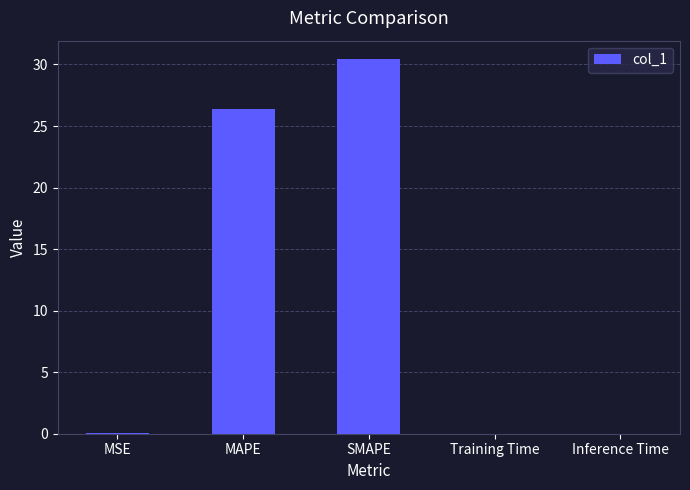

What value does the data have at MAPE?

26.4